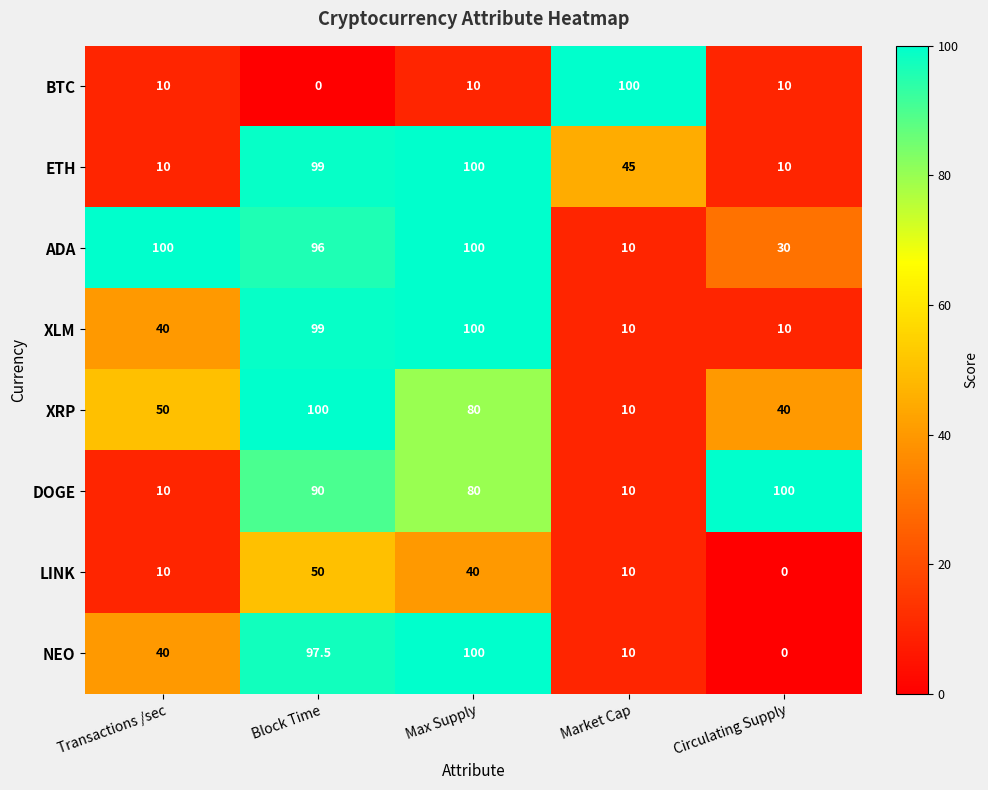

List the labels in order of NEO value, largest first.

Max Supply, Block Time, Transactions /sec, Market Cap, Circulating Supply